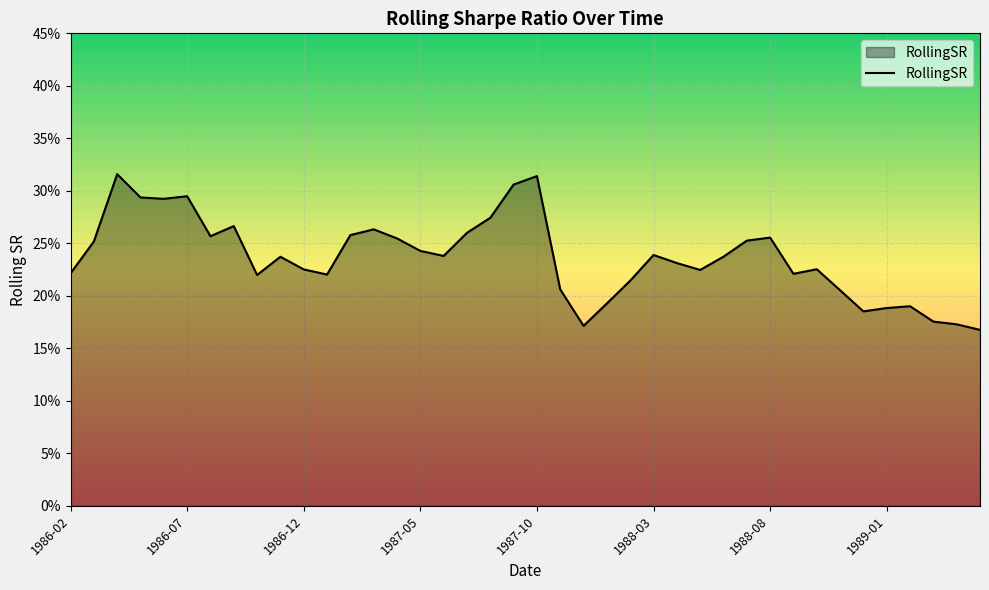

Does the chart display data point markers on the line(s)?

No